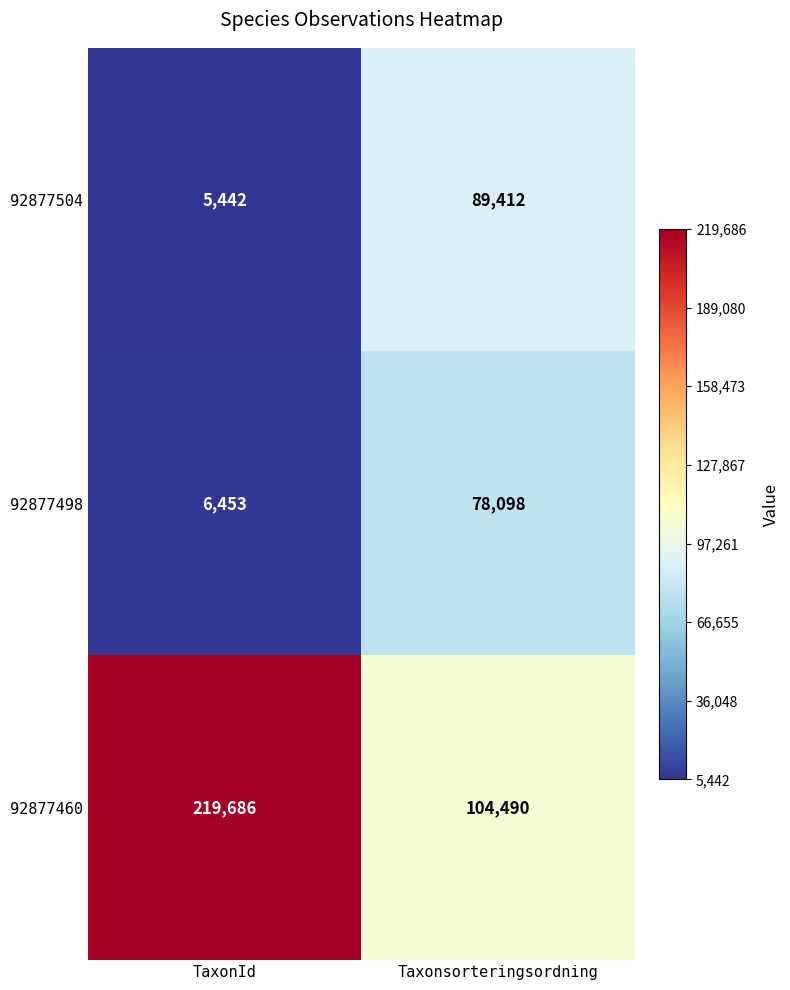

Is it true that 92877498 equals 3037 at TaxonId?

False